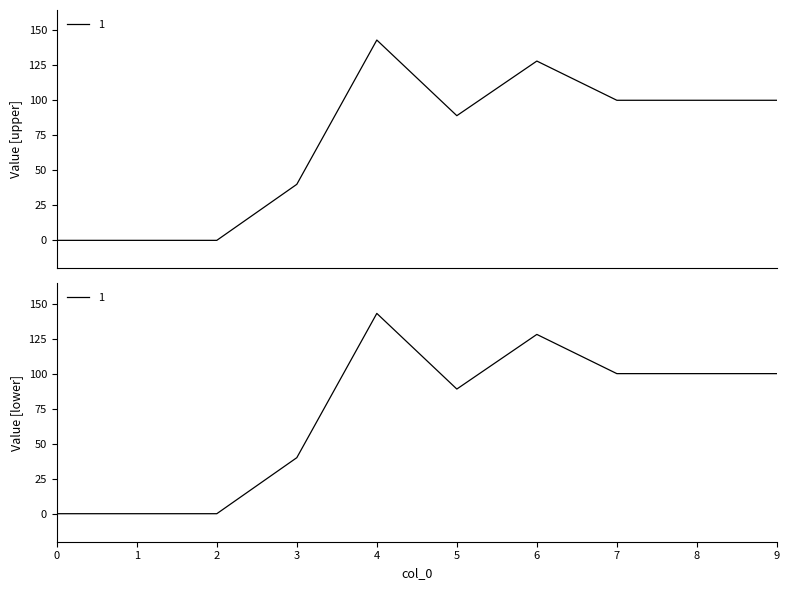

How many values are below 100?

5